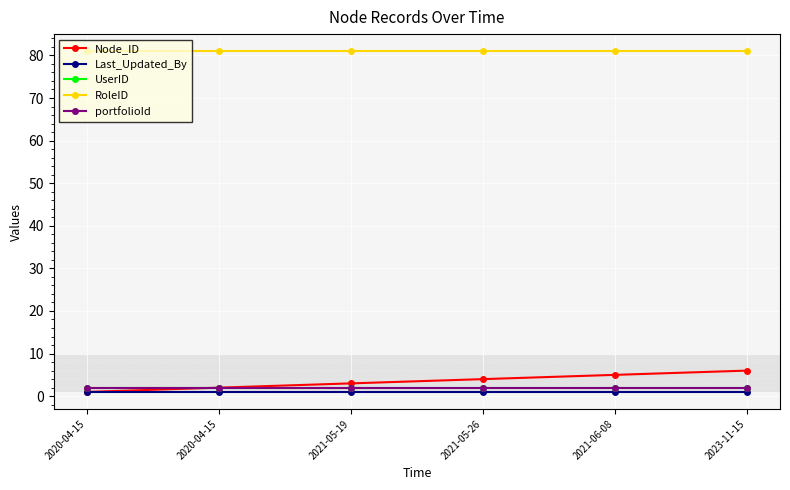

Which series has the largest range (max minus min)?

Node_ID